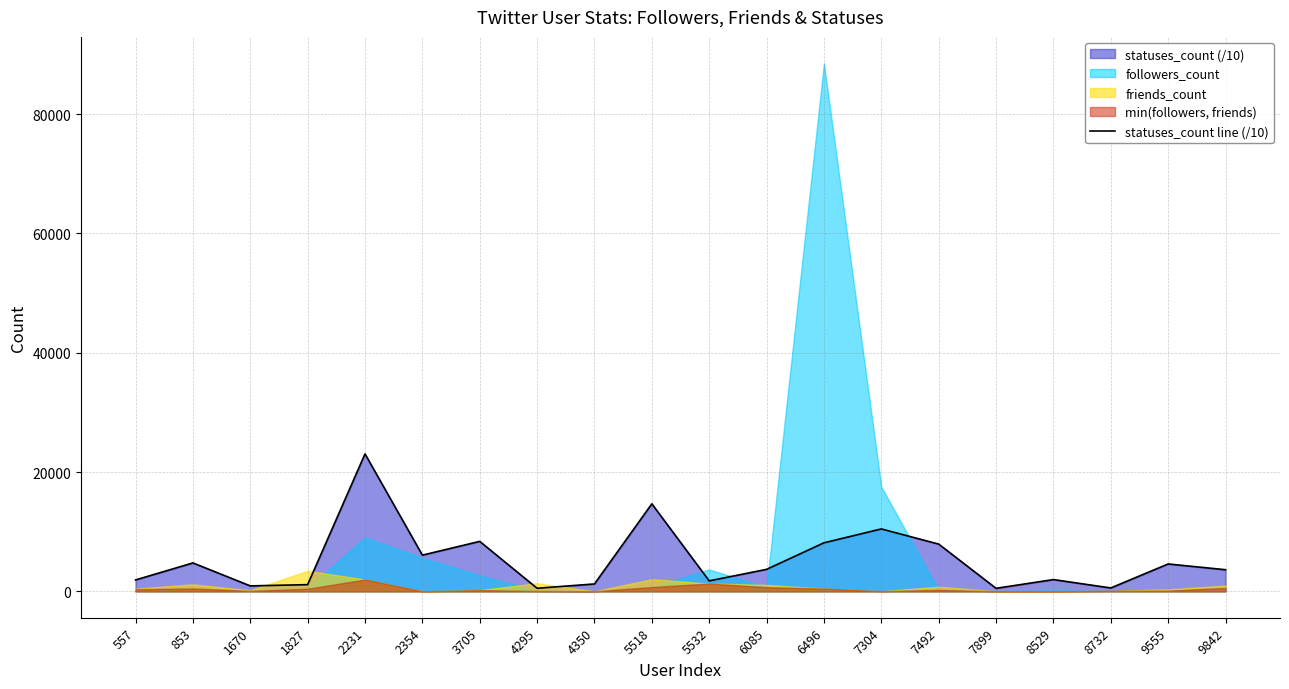

Rank the categories by value from highest to lowest.

2231, 5518, 7304, 3705, 6496, 7492, 2354, 853, 9555, 6085, 9842, 8529, 557, 5532, 4350, 1827, 1670, 8732, 4295, 7899